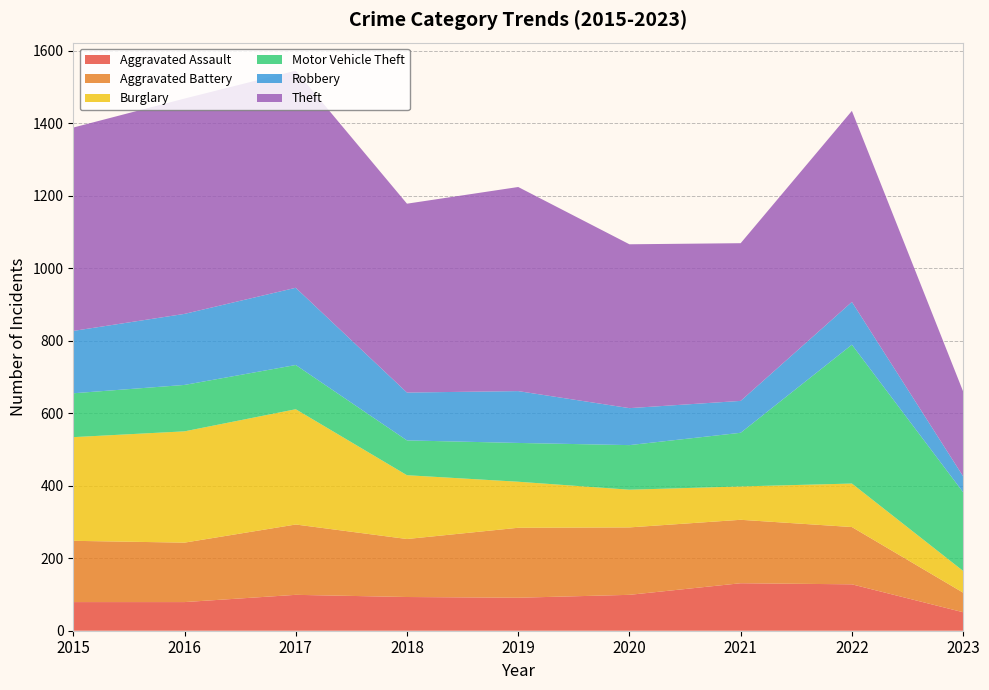

Reading left to right, what are all the values shown in this chart?

Aggravated Assault: 79	79	99	93	91	99	131	128	51
Aggravated Battery: 169	164	194	160	193	186	175	158	54
Burglary: 286	307	318	176	127	104	92	120	60
Motor Vehicle Theft: 121	128	122	96	107	123	148	383	217
Robbery: 172	196	213	132	143	102	88	118	44
Theft: 561	594	599	521	563	452	435	527	234